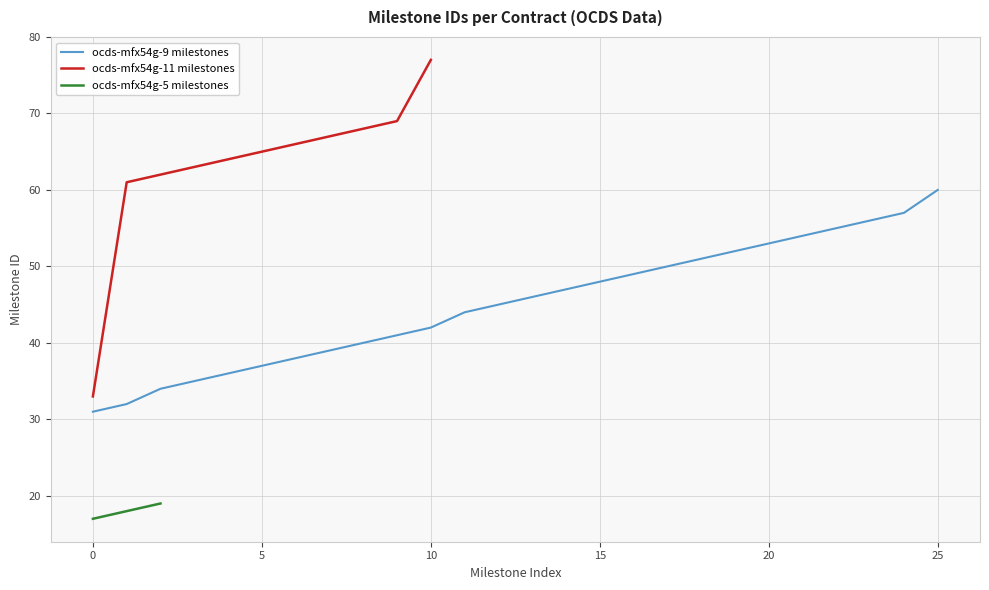

The ocds-mfx54g-9 milestones series shows 48 at 0. True or false?

False